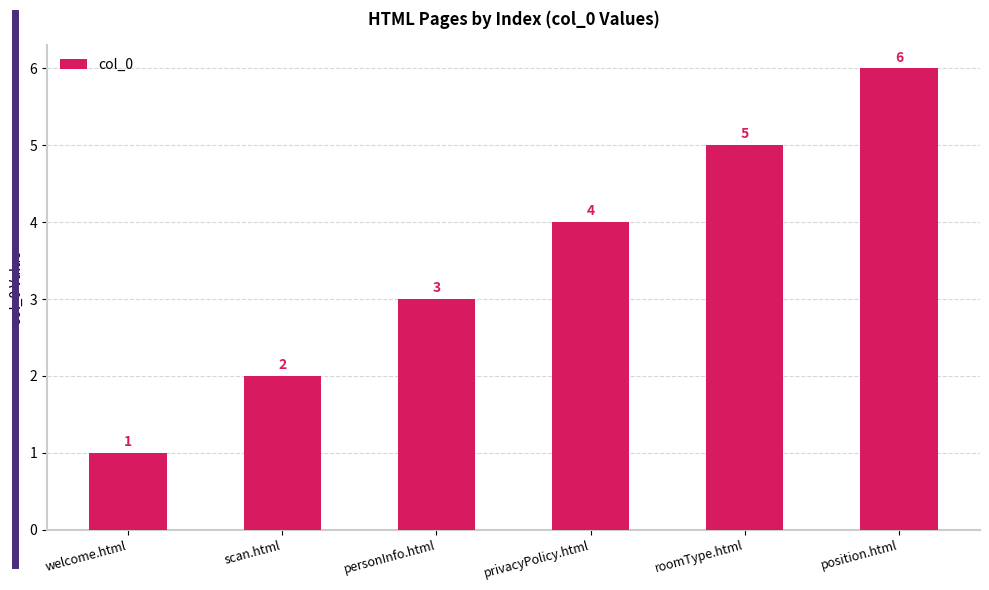

How many bars are there in total?

6